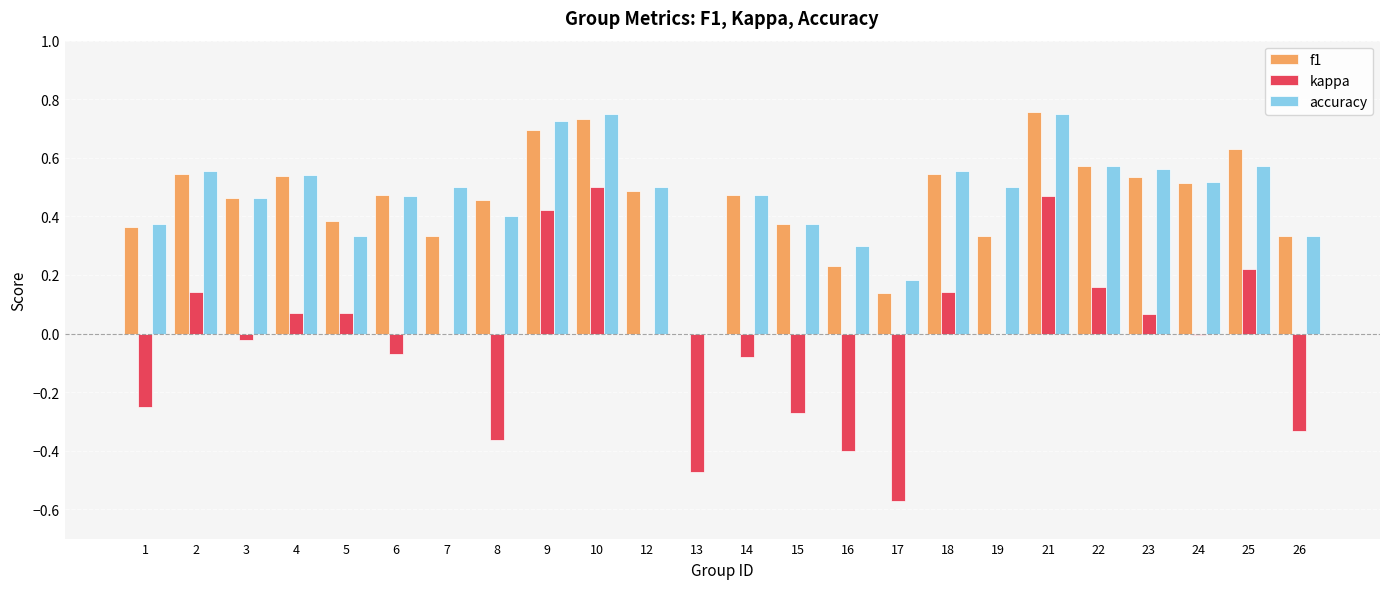

True or false: kappa has a value of -0.2 at 26.

False